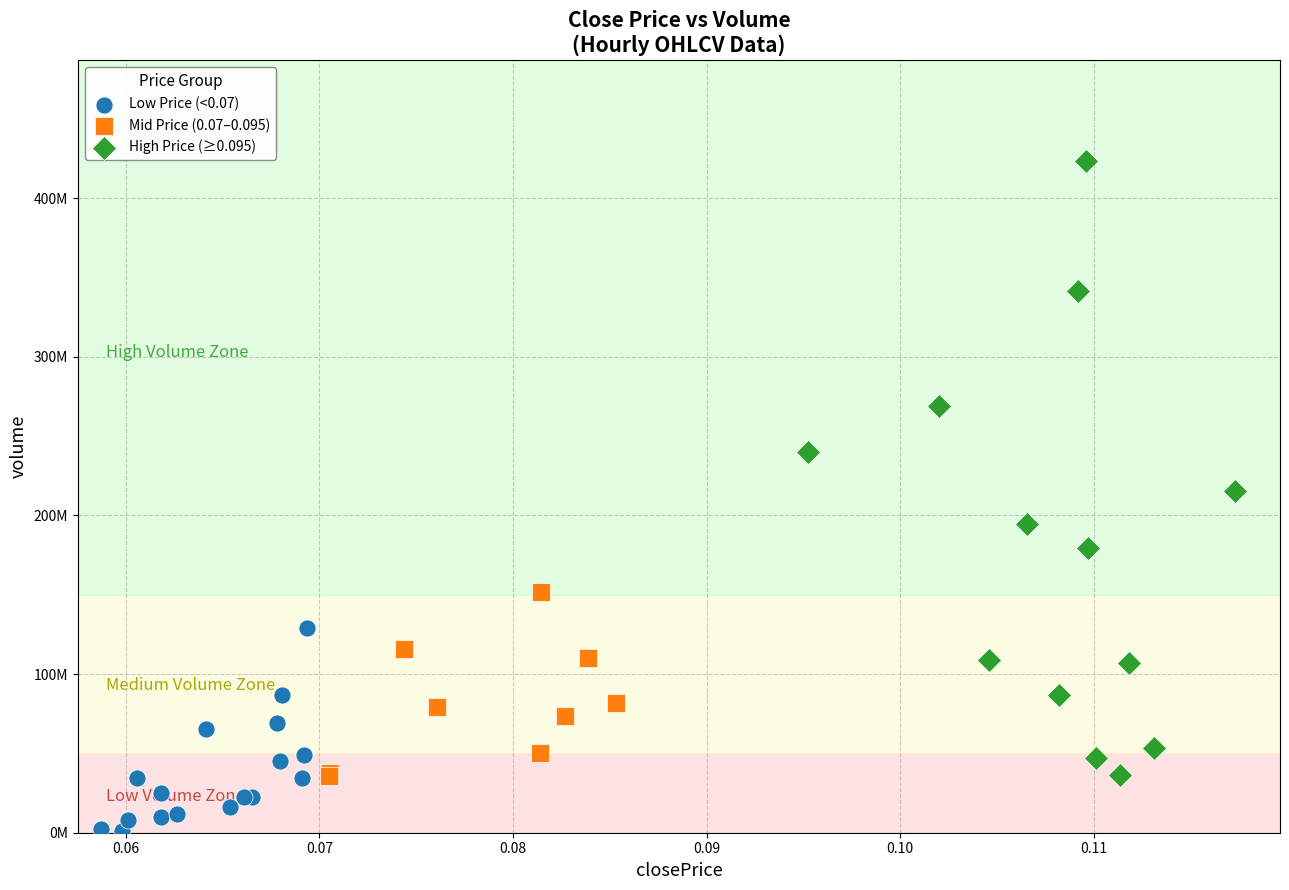

Which series contains the lowest Y value?

Low Price (<0.07)